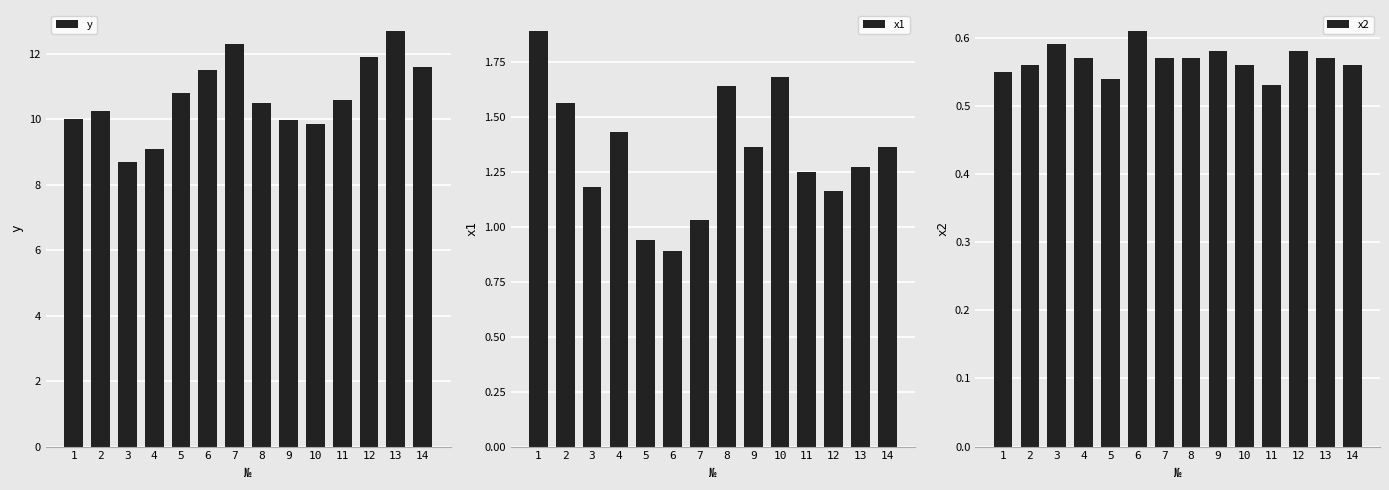

Is it true that y equals 4.0 at 13?

False